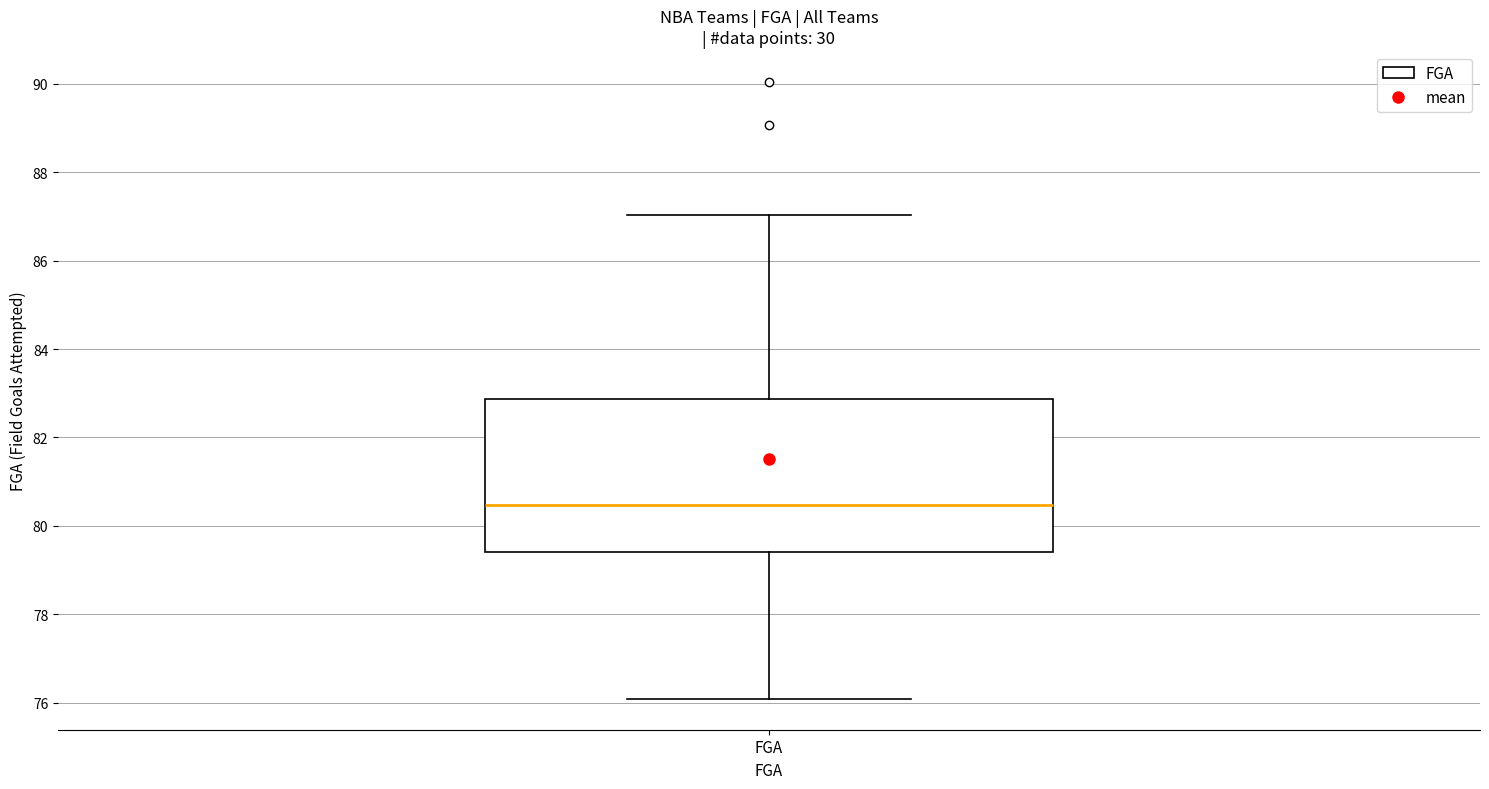

Read this box plot against the y-axis: the position of the median line, the range covered by the box, and the ends of both whiskers. The values are not printed on the chart, so give them approximately, as read against the axis.

median 80.4, box 79.4 to 82.8, whiskers 76.0 to 87.0